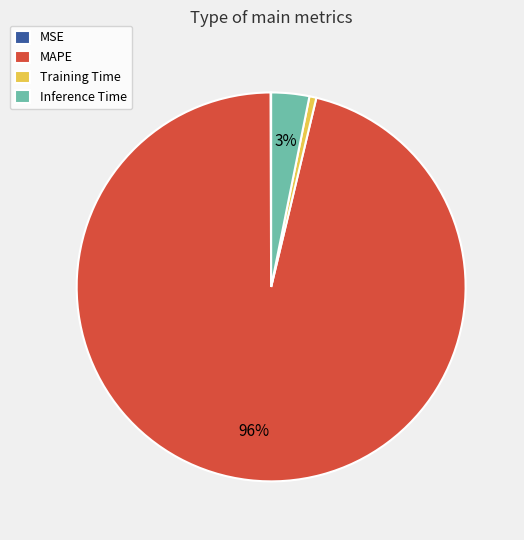

Does any single category account for the majority?

Yes